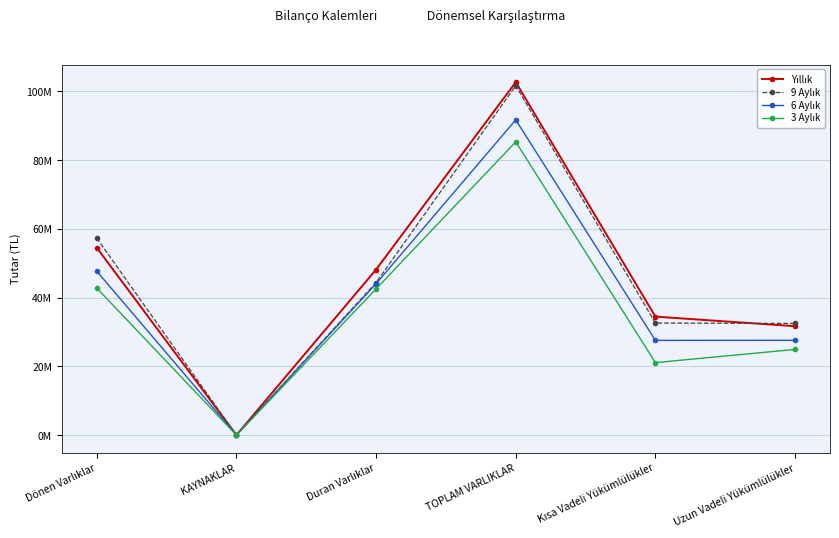

Which category has the highest value in the 3 Aylık series?

TOPLAM VARLIKLAR